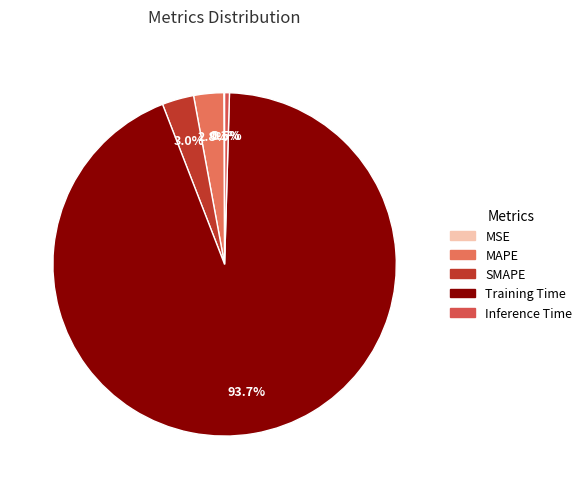

Rank the categories by value from lowest to highest.

MSE, Inference Time, MAPE, SMAPE, Training Time